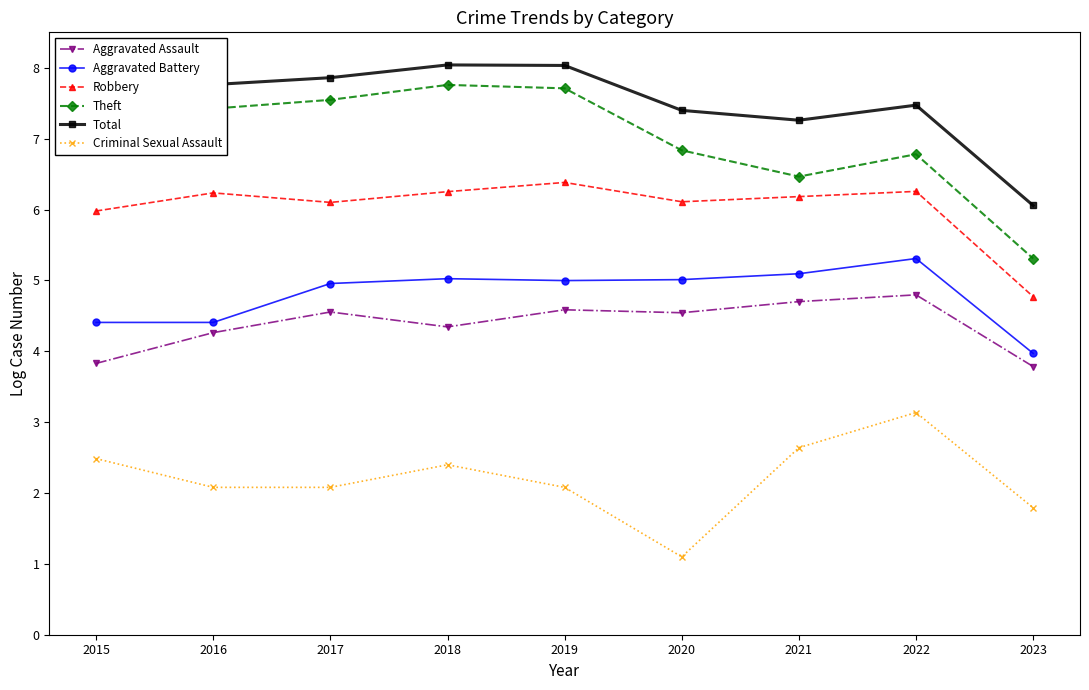

What are all the series names shown in the legend?

Aggravated Assault, Aggravated Battery, Robbery, Theft, Total, Criminal Sexual Assault